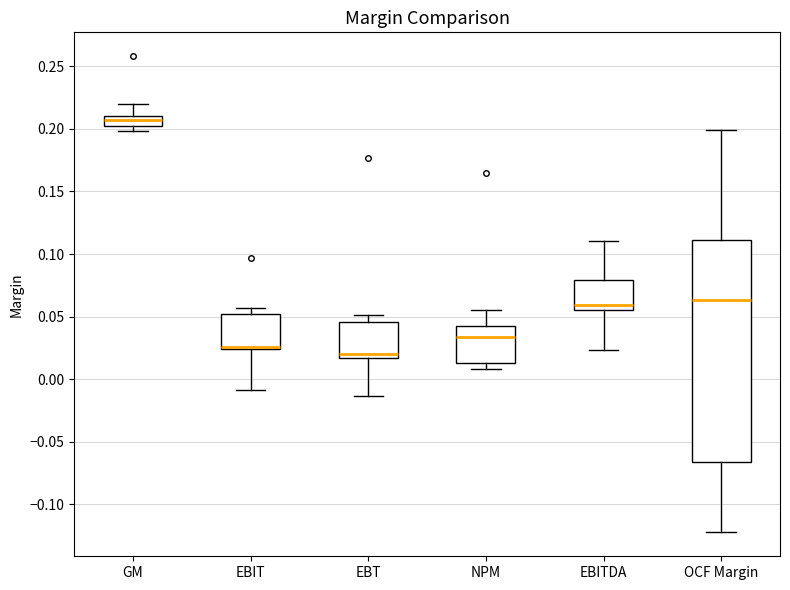

Which box is the tallest, from its lower edge to its upper edge?

OCF Margin